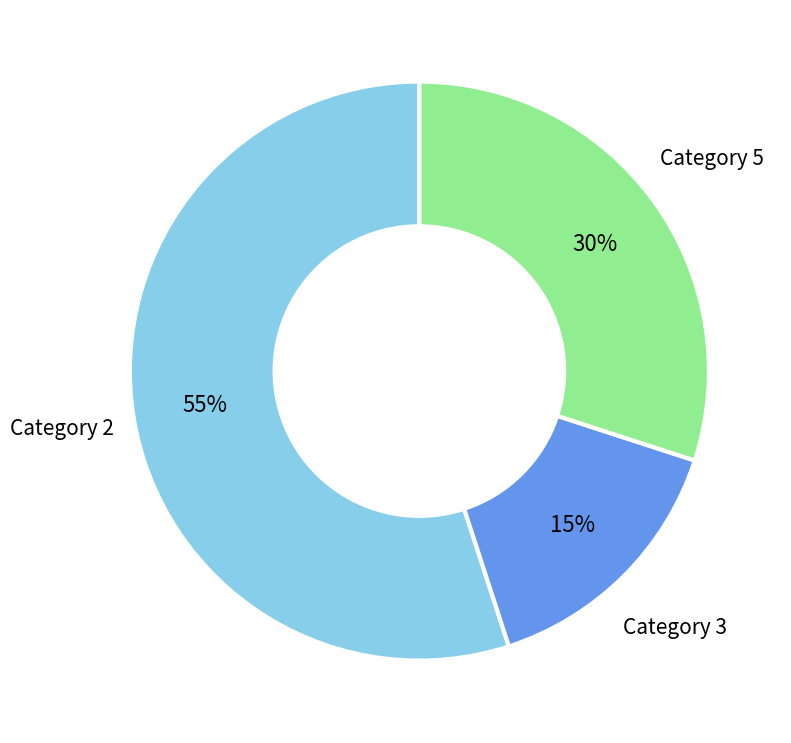

To the nearest percent, what is the difference between the largest and smallest slice percentages?

40%